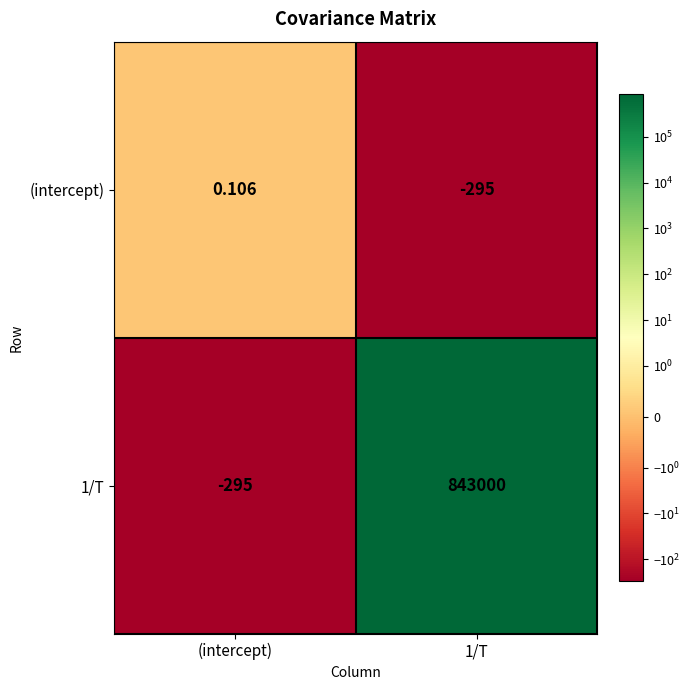

Rank the series by their average value, from lowest to highest.

(intercept), 1/T